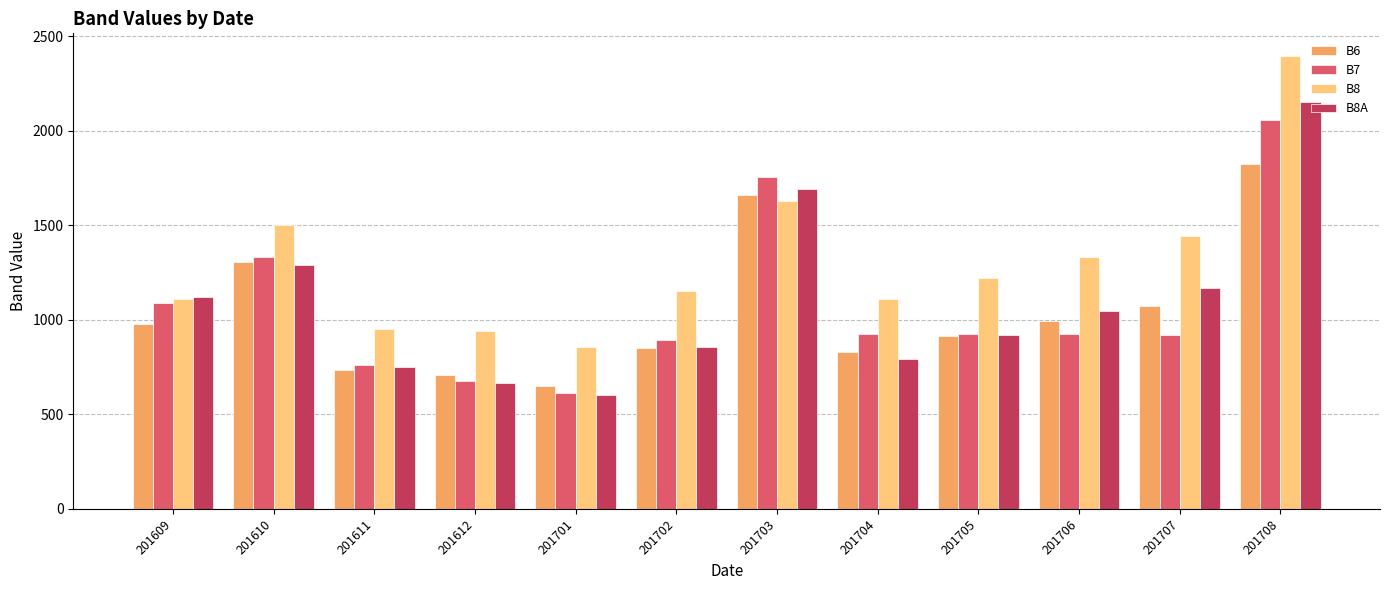

How many series are shown in this chart?

4